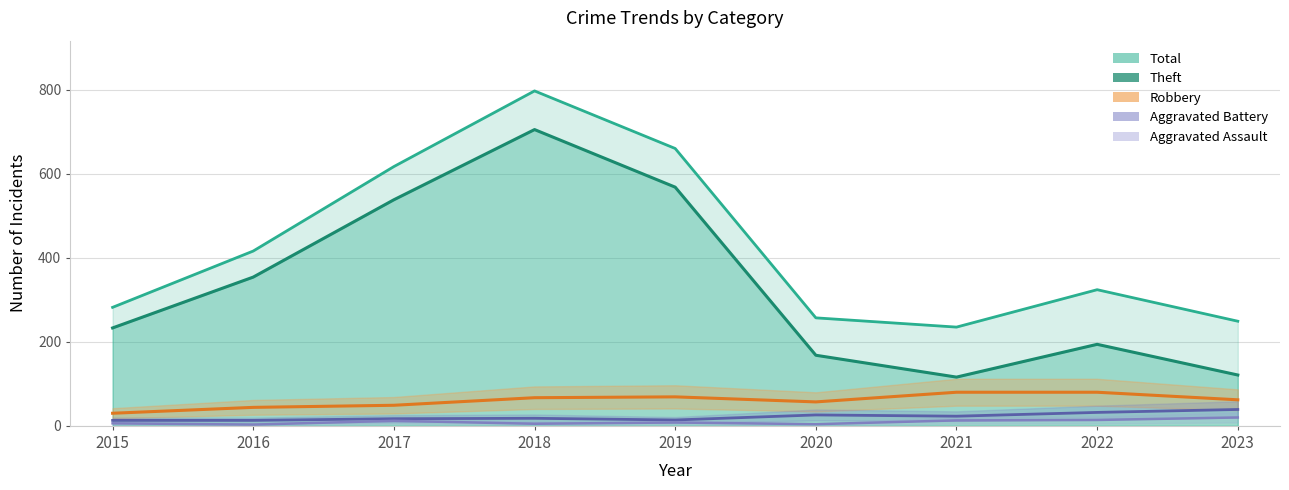

Count the number of categories in the chart.

9